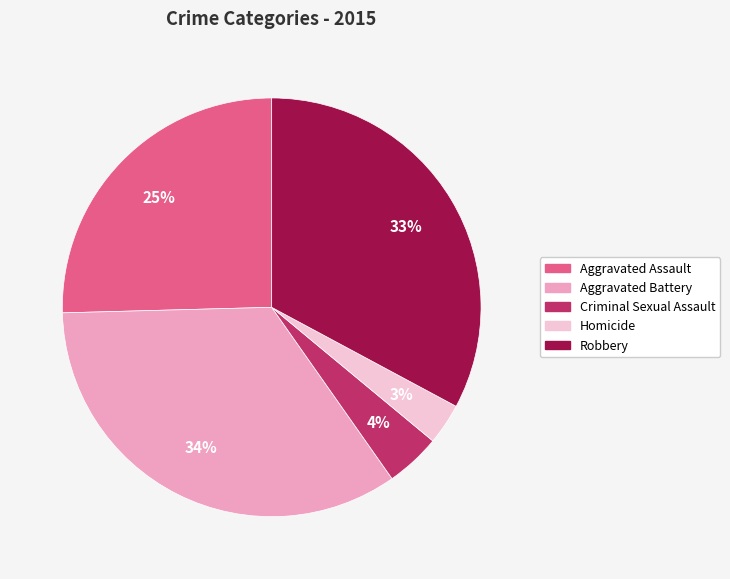

Is the sum of Homicide and Aggravated Assault greater than half?

No